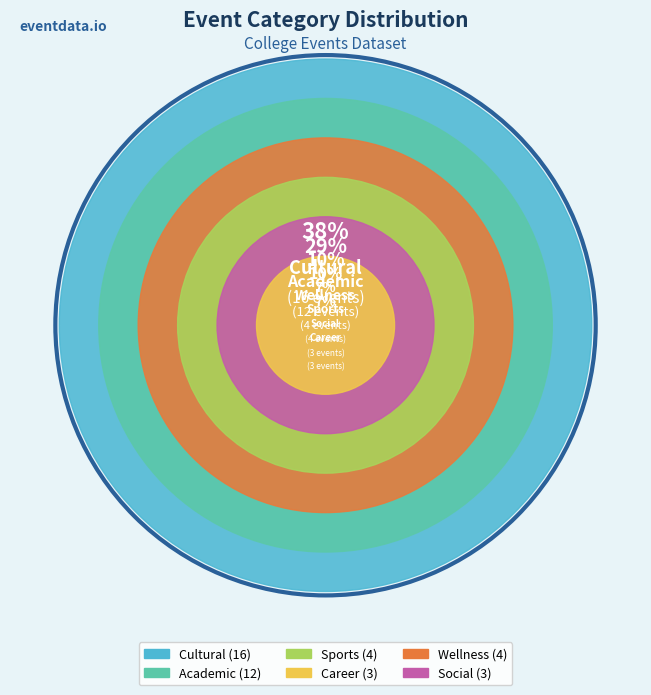

To the nearest percent, what is the difference between the Sports and Academic slice percentages?

19%